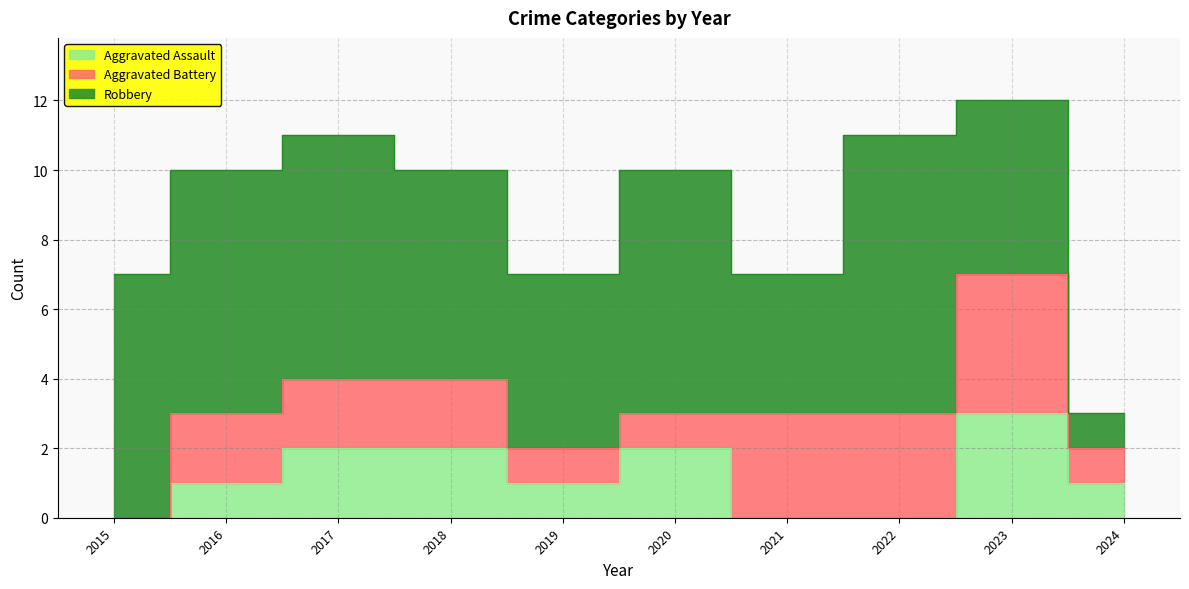

In Robbery, how many points are lower than both neighbors (excluding endpoints)?

2